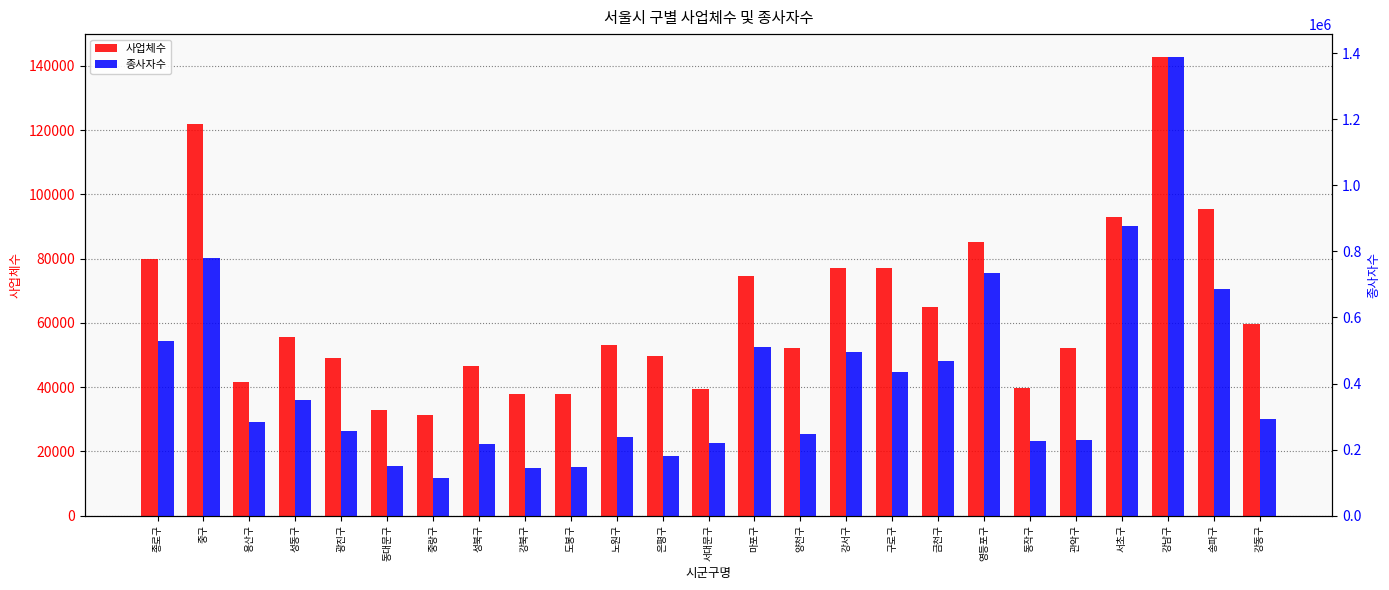

Is it true that 사업체수 equals 53902 at 서대문구?

False